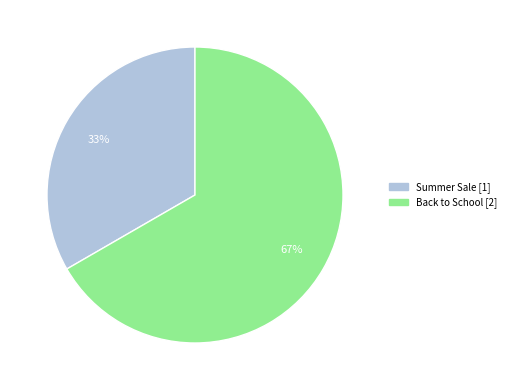

Which slice is the smallest?

Summer Sale